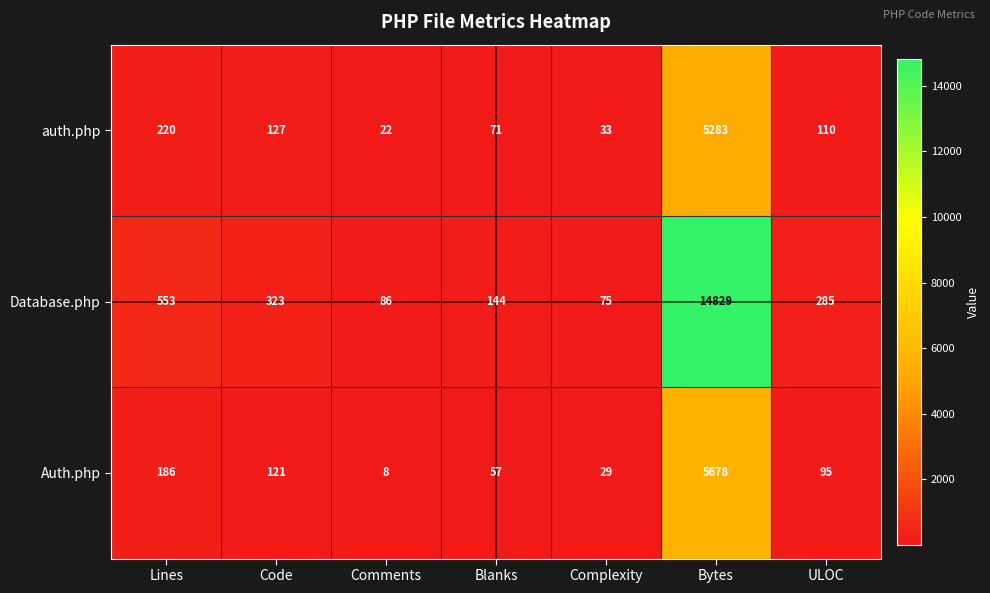

What is the maximum value shown in the chart?

14829